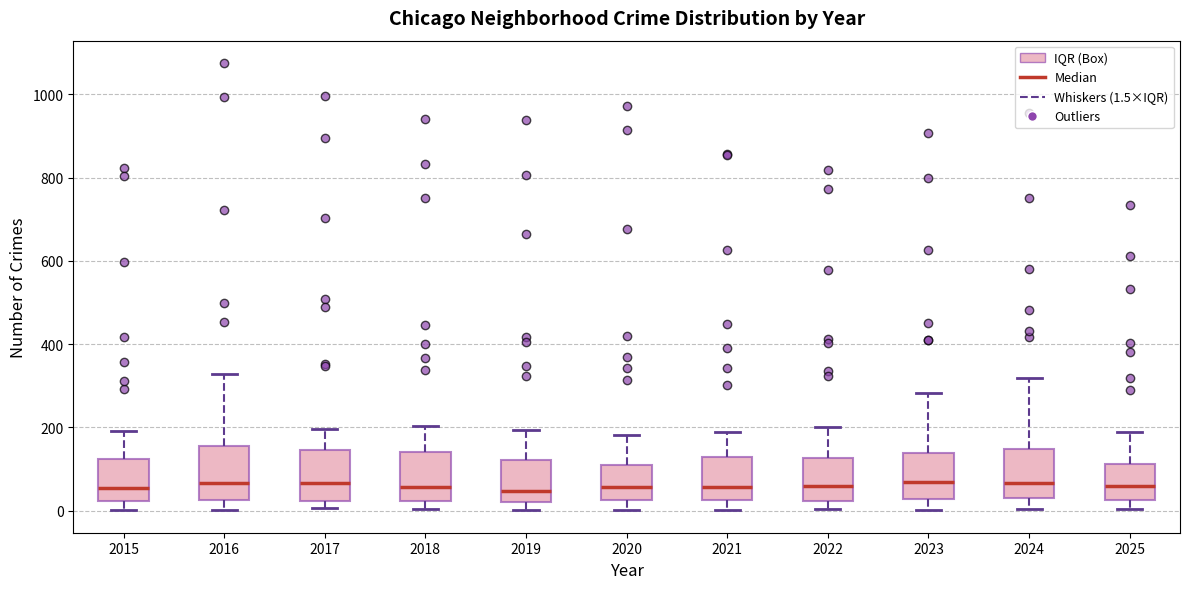

Reading left to right, read every box against the y-axis: the position of its median line, the range the box covers, and the ends of its whiskers. The values are not printed on the chart, so give them approximately, as read against the axis.

2015: median 60, box 20 to 120, whiskers 0 to 200
2016: median 60, box 20 to 160, whiskers 0 to 320
2017: median 60, box 20 to 140, whiskers 0 to 200
2018: median 60, box 20 to 140, whiskers 0 to 200
2019: median 40, box 20 to 120, whiskers 0 to 200
2020: median 60, box 20 to 100, whiskers 0 to 180
2021: median 60, box 20 to 120, whiskers 0 to 180
2022: median 60, box 20 to 120, whiskers 0 to 200
2023: median 60, box 20 to 140, whiskers 0 to 280
2024: median 60, box 40 to 140, whiskers 0 to 320
2025: median 60, box 20 to 120, whiskers 0 to 200